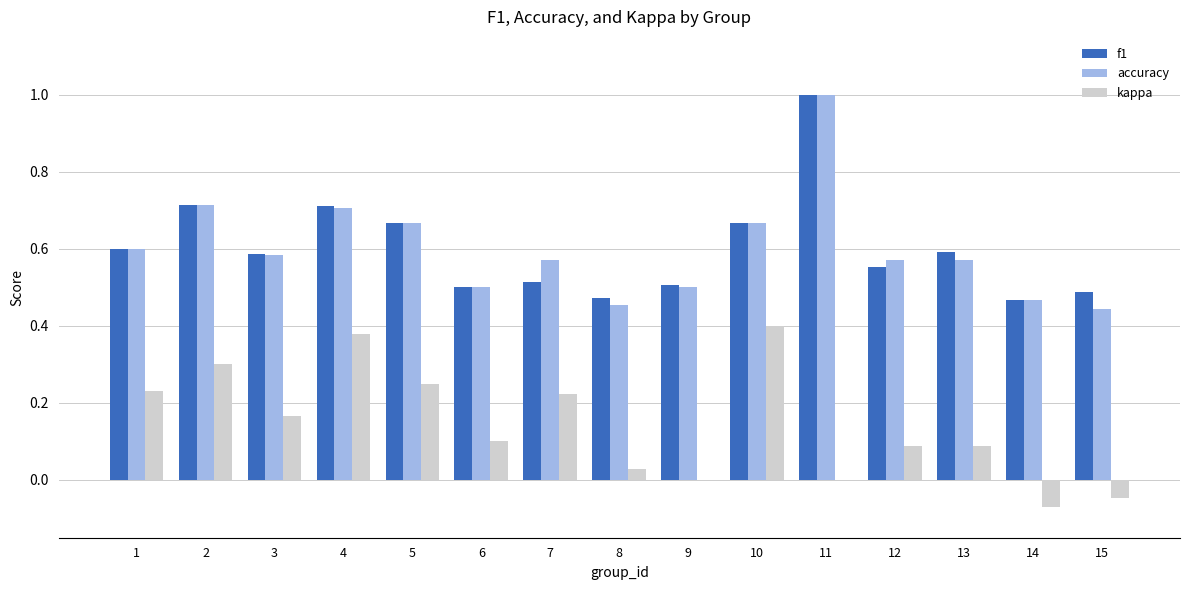

At which category is the sum across all series the highest?

11